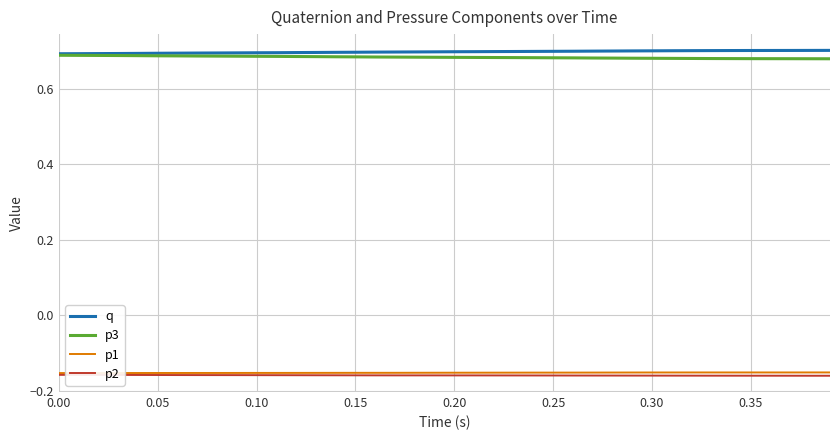

Is it true that q equals 0.7 at 0.30?

True